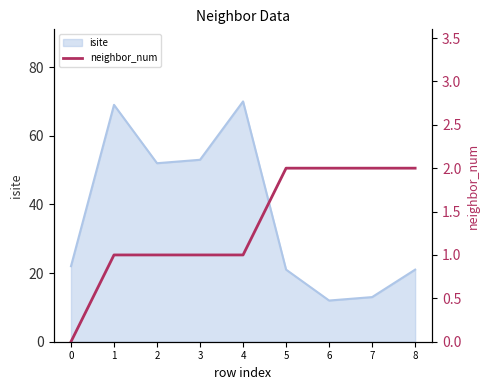

The value of isite at 6 is 12. True or false?

True